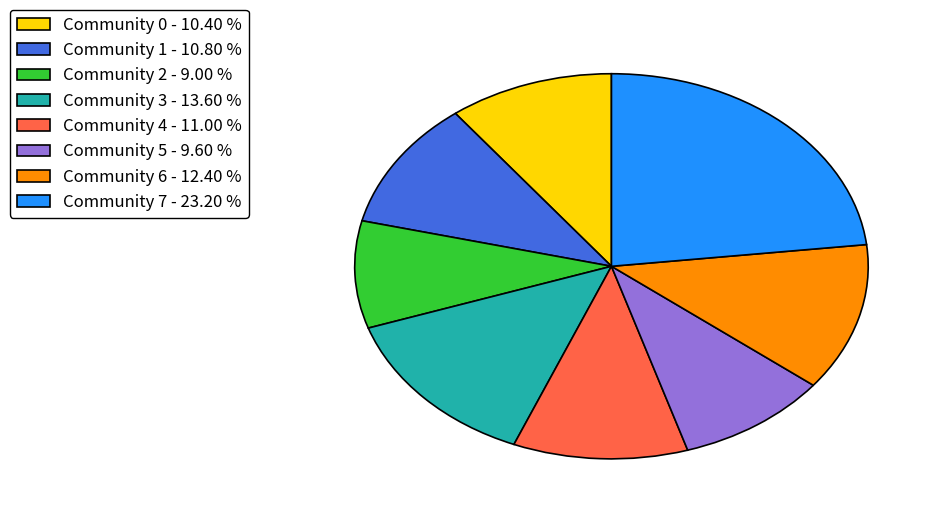

Does any single category account for the majority?

No